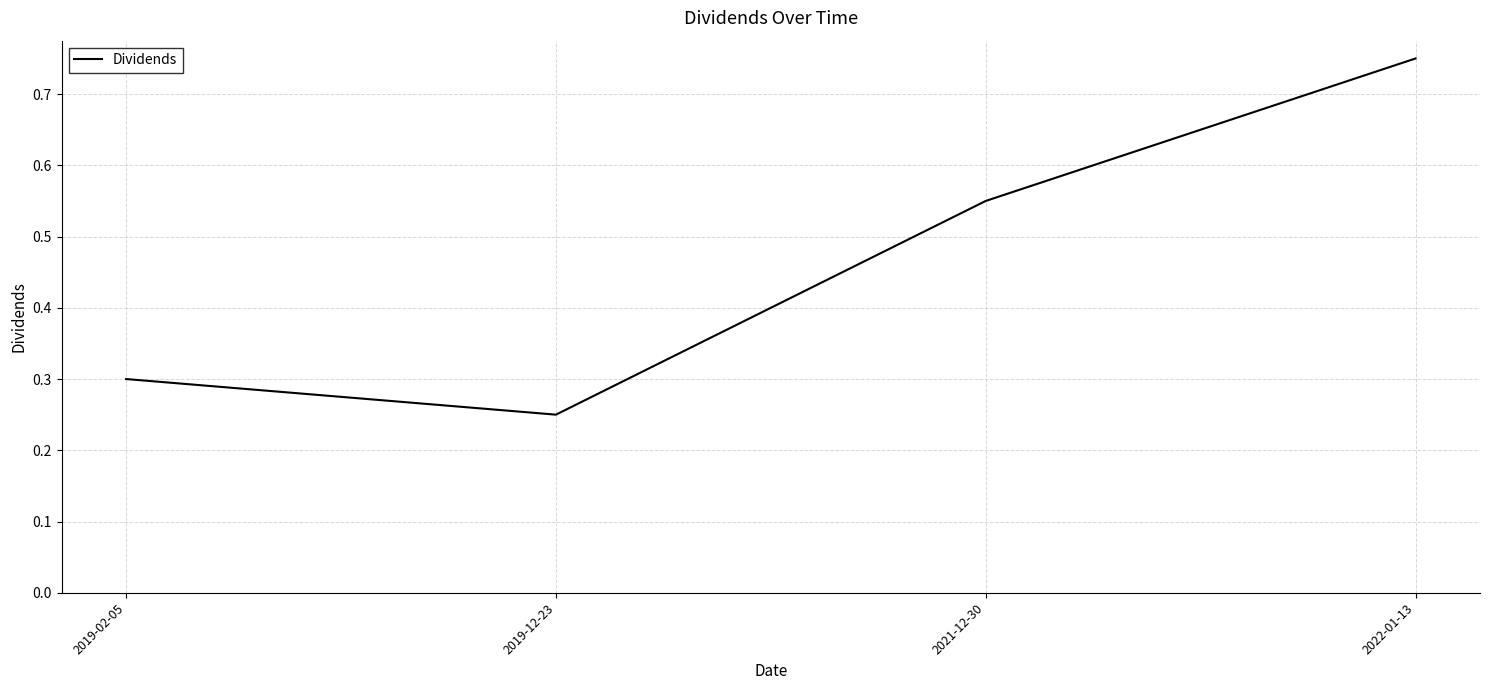

What is the sum of the values at 2019-12-23 and 2022-01-13?

1.0